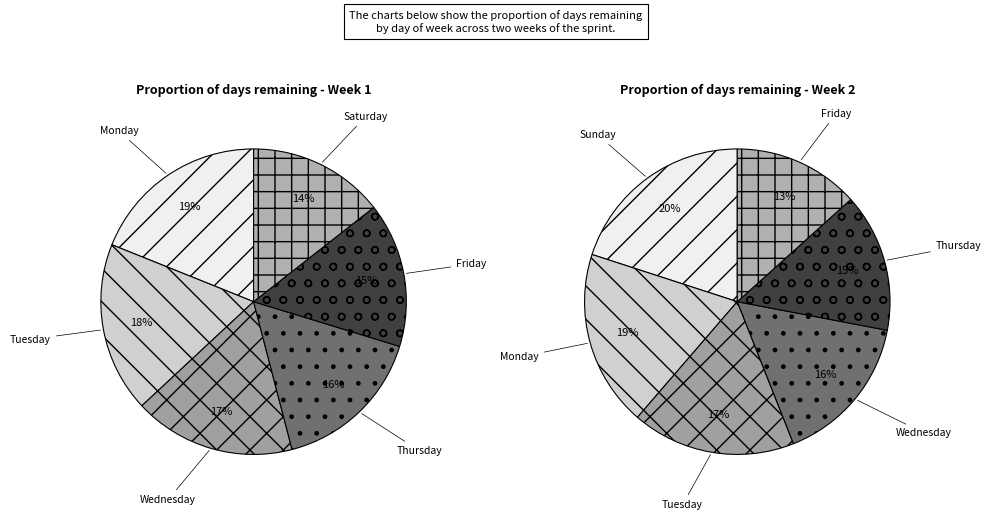

How many slices are in this pie chart?

12